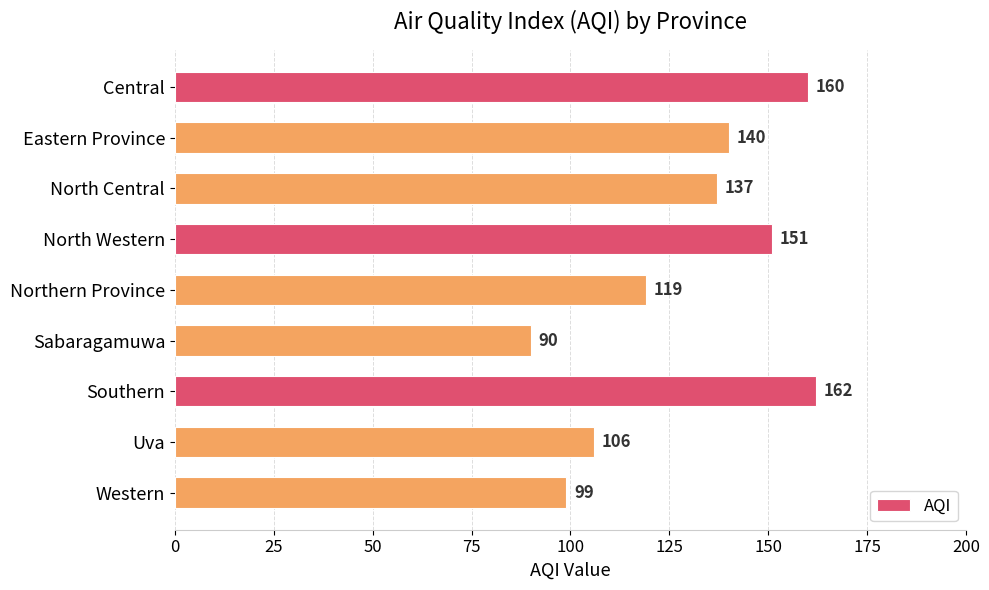

What is the approximate value at Central, to the nearest 5?

160